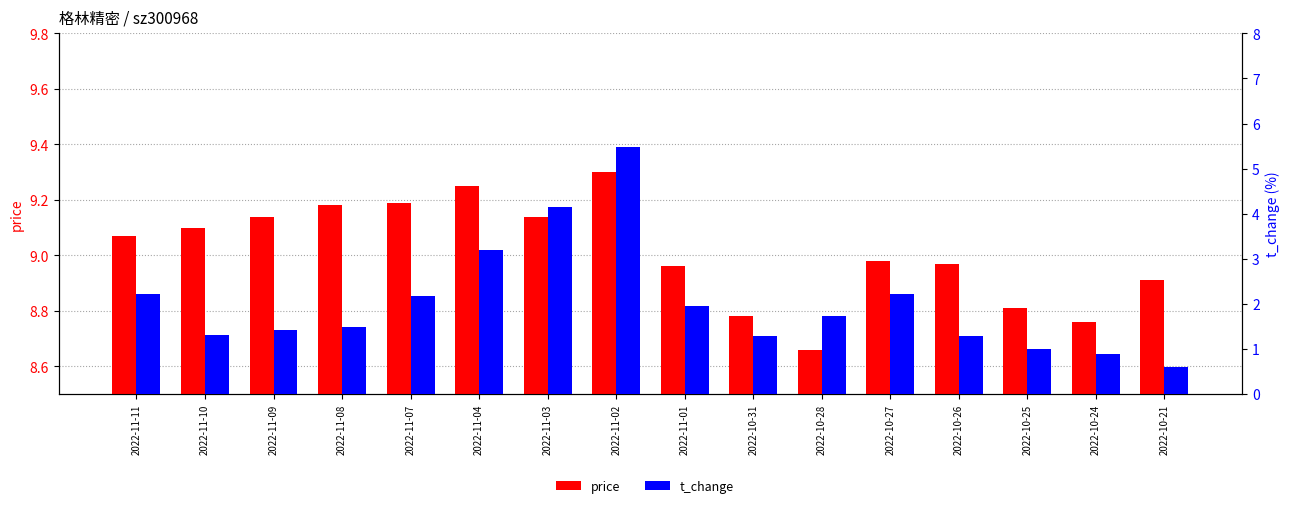

True or false: price has a value of 9.1 at 2022-11-11.

True